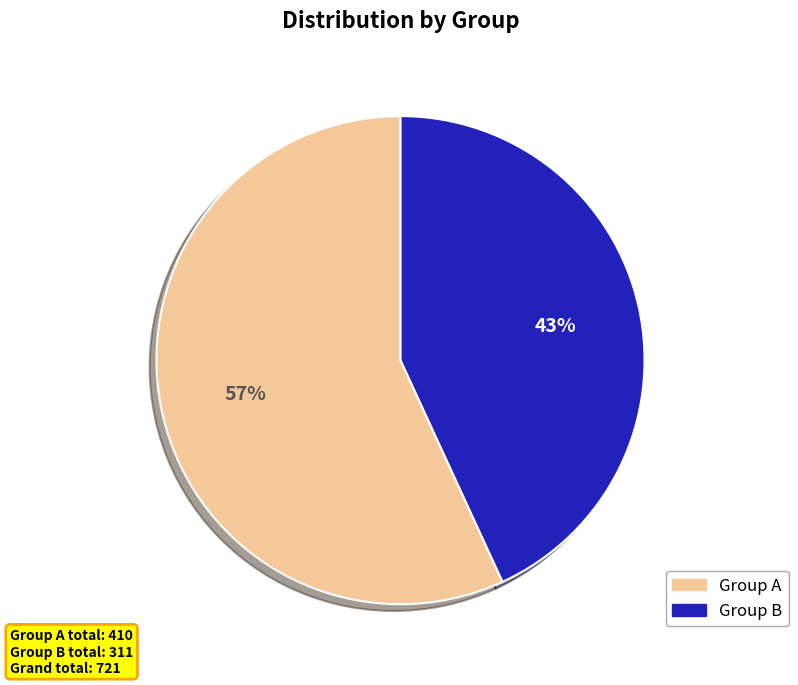

Is the sum of Group A and Group B greater than half?

Yes